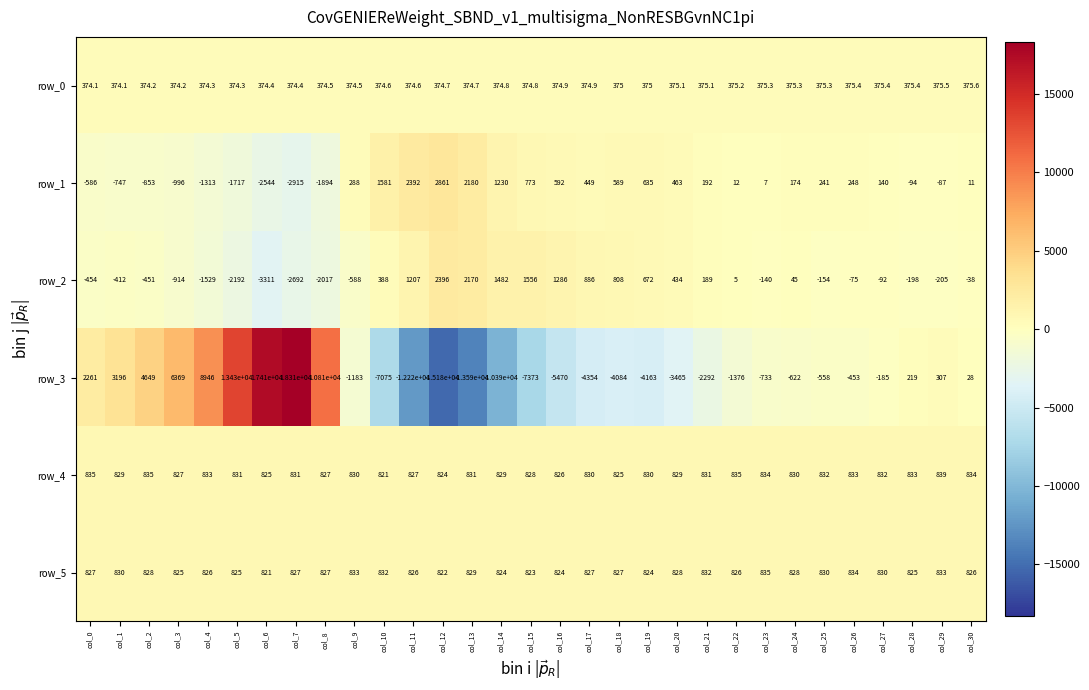

At which label does row_1 first exceed 174?

col_9